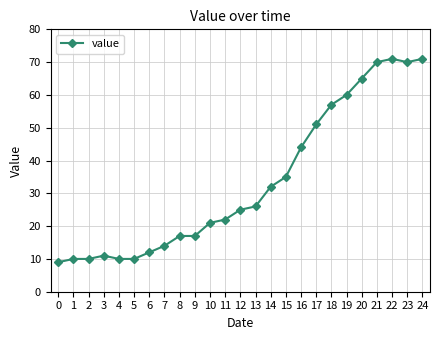

The value at 17 is 74. True or false?

False